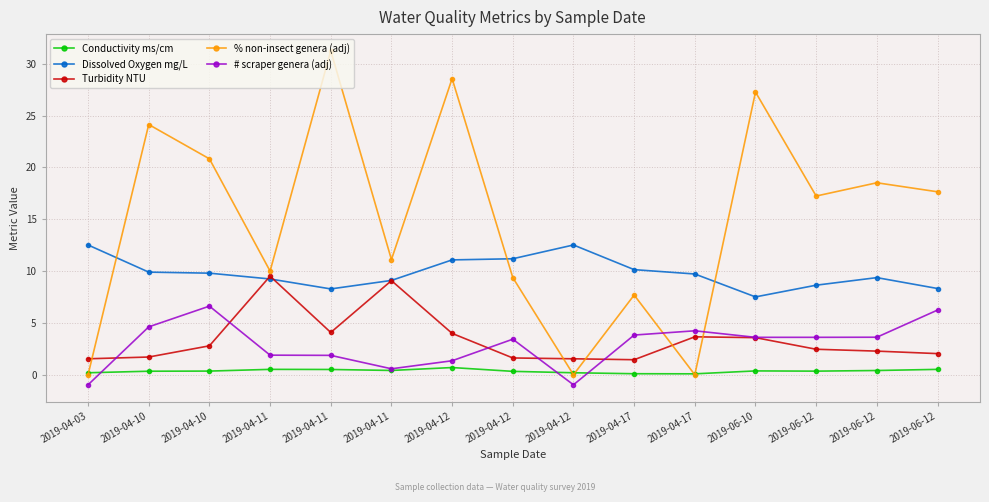

Which has a higher value, 2019-04-03 or 2019-06-10?

2019-06-10